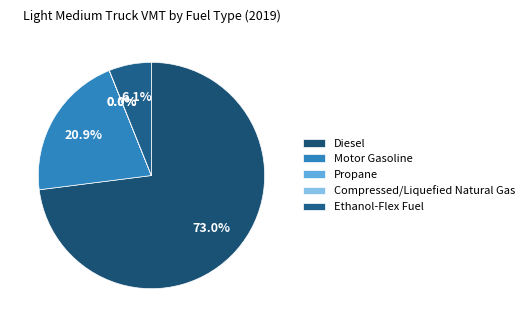

To the nearest percent, what is the difference between the largest and smallest slice percentages?

73%